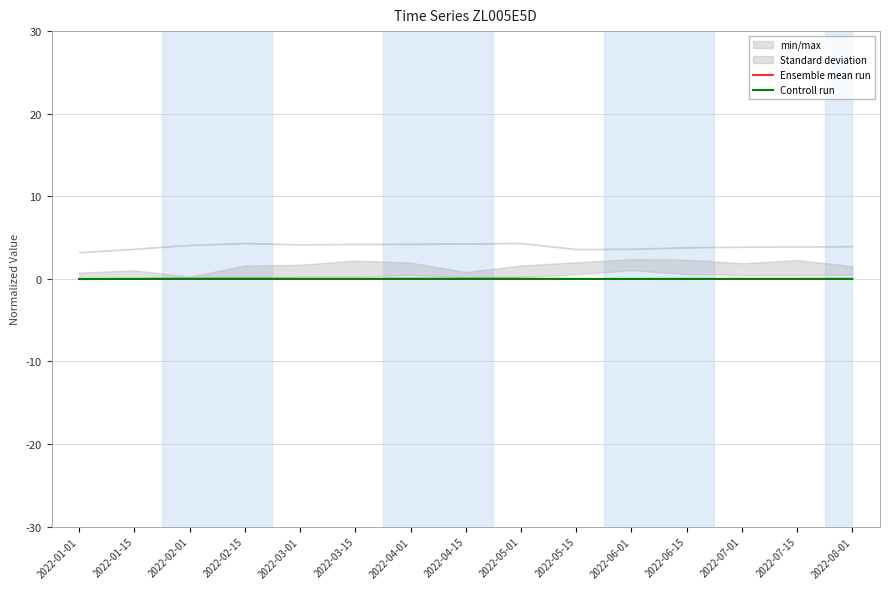

Rank the categories by Ensemble mean run value from lowest to highest.

2022-01-01, 2022-01-15, 2022-02-01, 2022-02-15, 2022-03-01, 2022-03-15, 2022-04-01, 2022-04-15, 2022-05-01, 2022-05-15, 2022-06-01, 2022-06-15, 2022-07-01, 2022-07-15, 2022-08-01